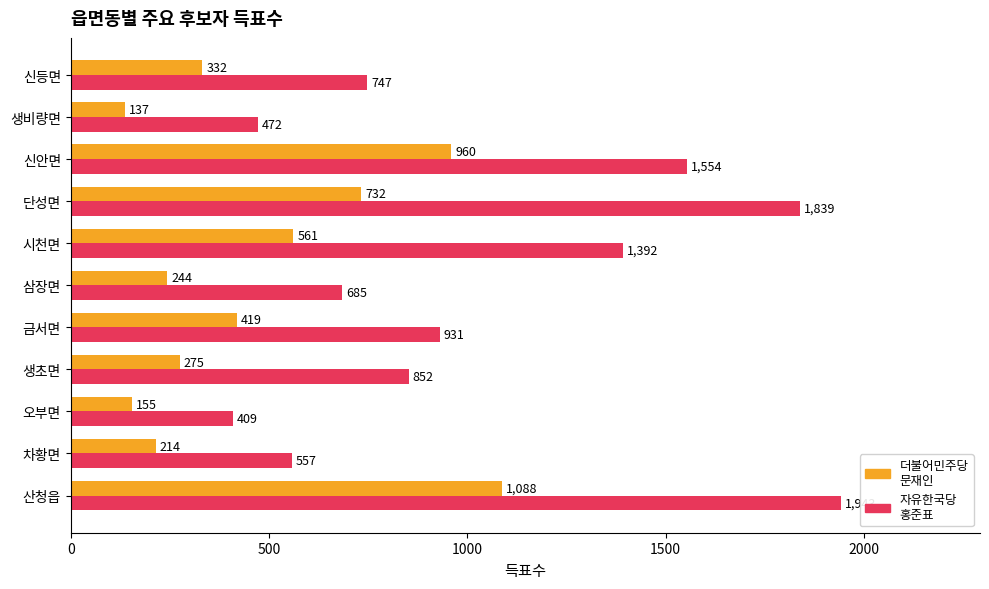

At which category does the chart reach its minimum across all series?

생비량면